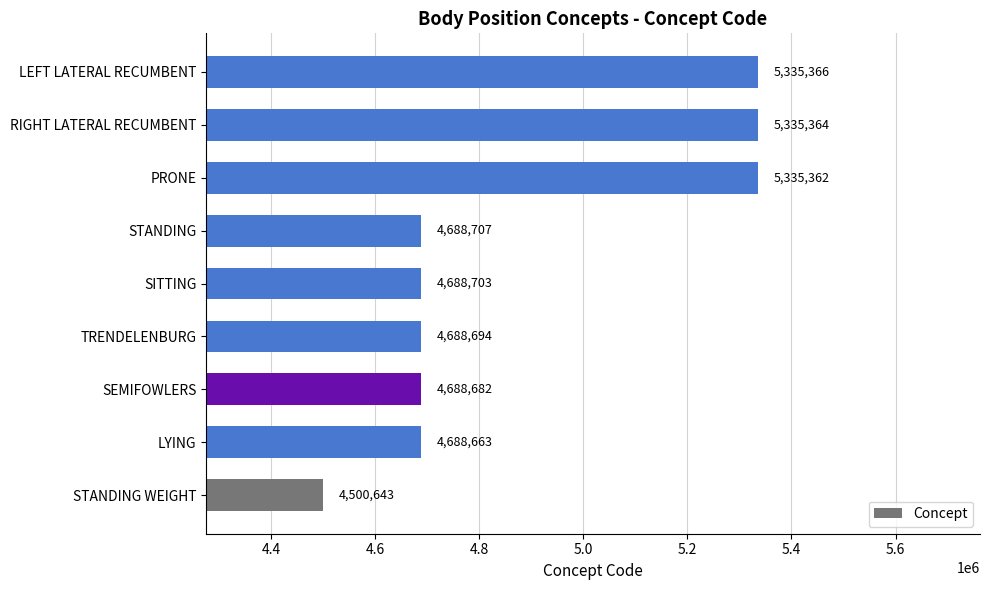

What is the difference between the second highest and minimum values?

834721